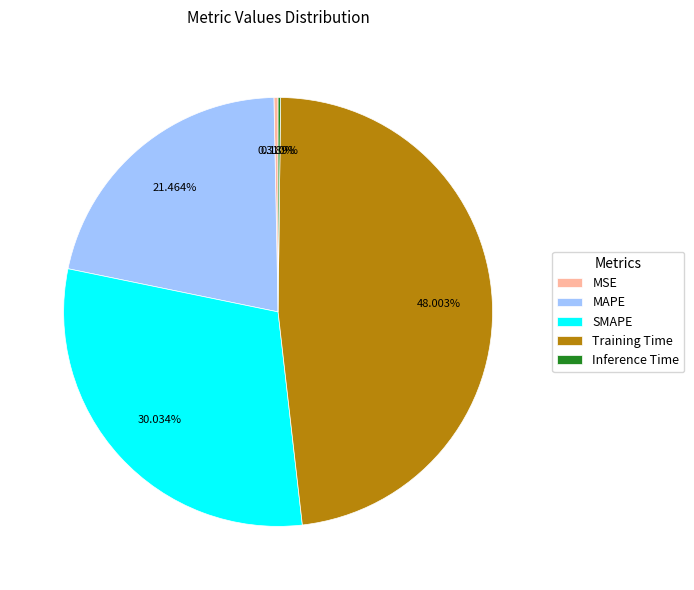

What percentage do Training Time and SMAPE together represent?

78.0%